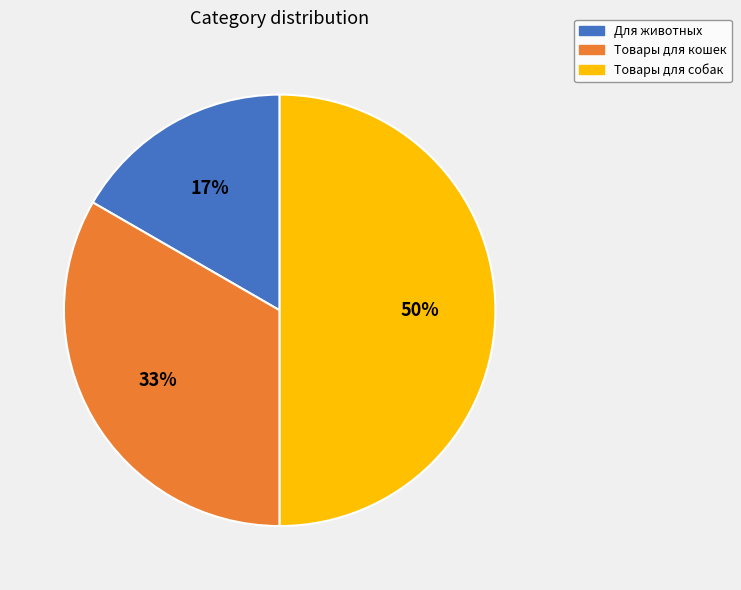

Is the sum of Товары для собак and Товары для кошек greater than half?

Yes